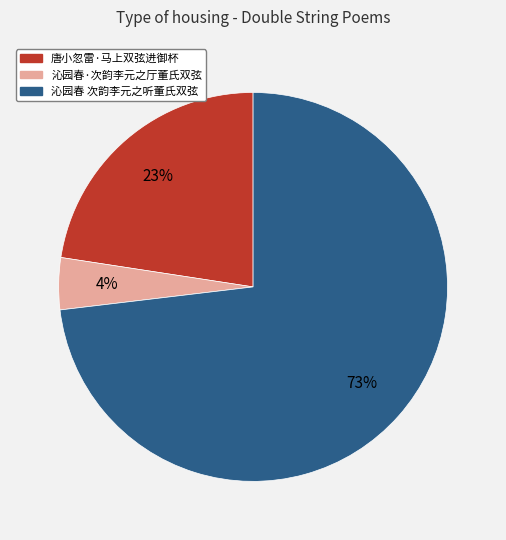

Does 唐小忽雷·马上双弦进御杯 represent more than half of the total?

No